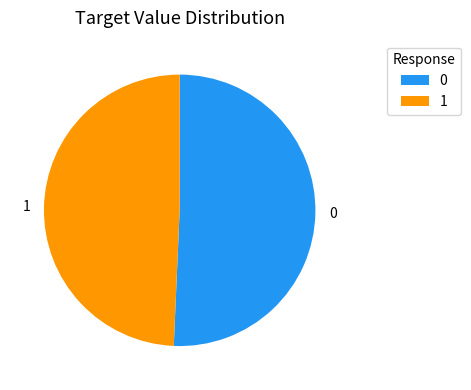

Is it true that 1 is 49% of the pie?

True